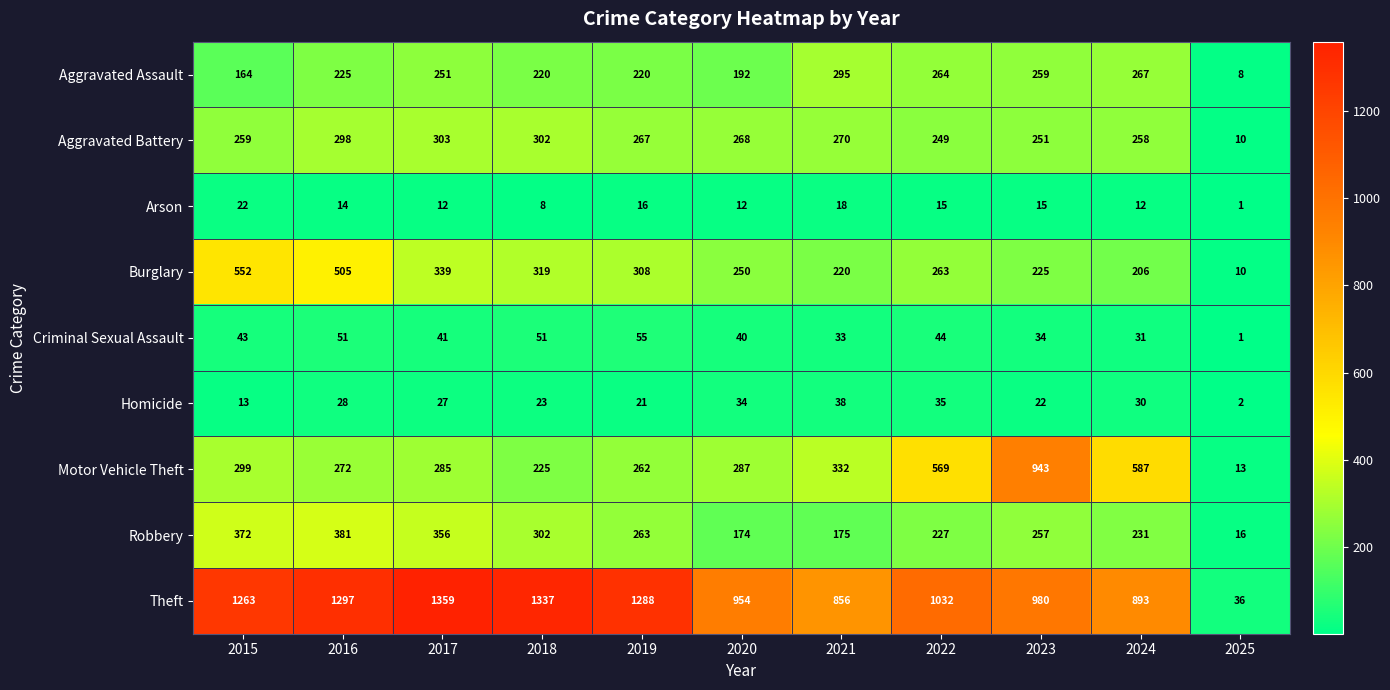

Read the Theft value at 2019, to the nearest 10.

1290